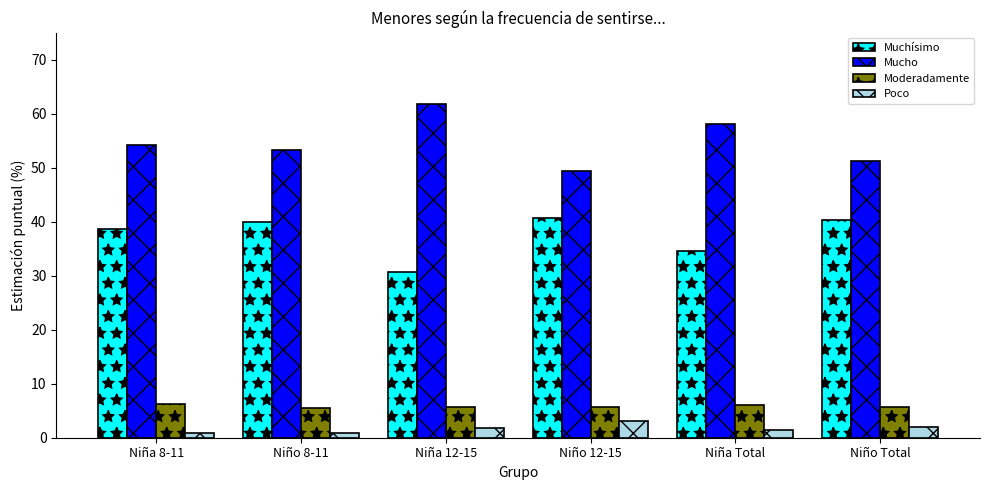

True or false: Mucho has a value of 54.1 at Niña 8-11.

True